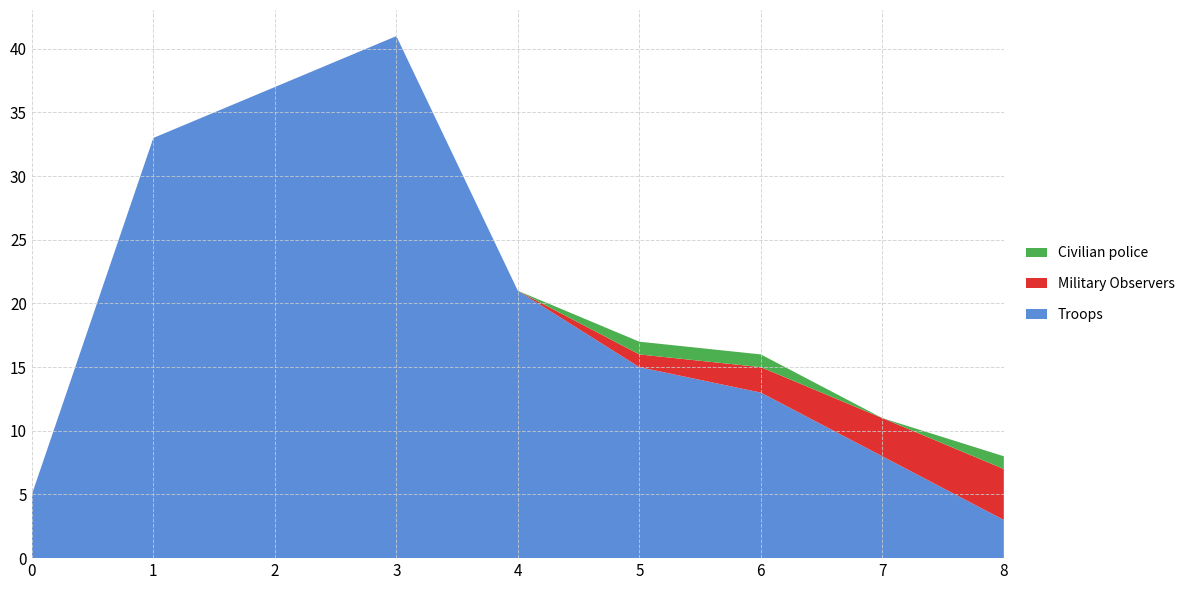

Reading left to right, what are all the values shown in this chart?

Troops: 5	33	37	41	21	15	13	8	3
Military Observers: 0	0	0	0	0	1	2	3	4
Civilian police: 0	0	0	0	0	1	1	0	1